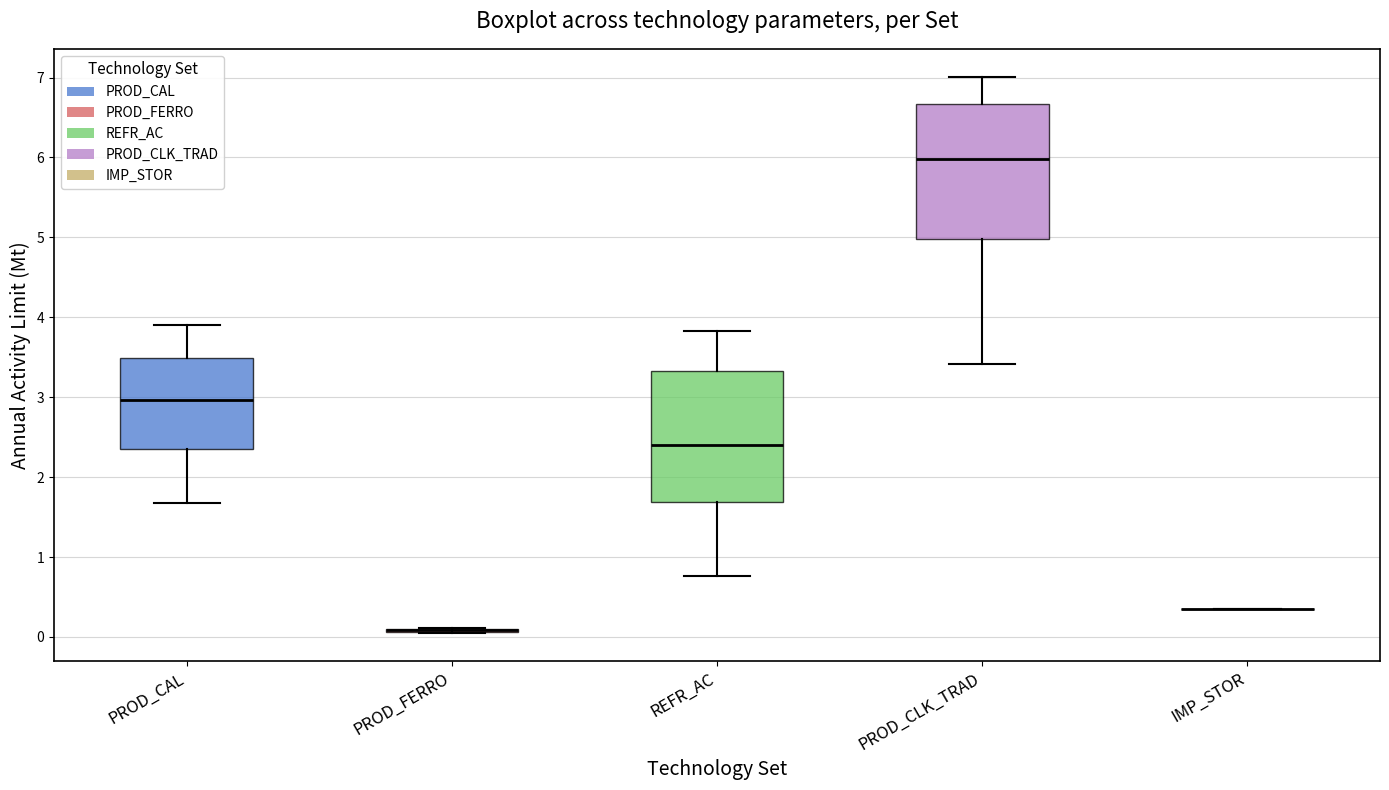

Where is the upper edge of the box for REFR_AC on the y-axis? The values are not printed on the chart, so give them approximately, as read against the axis.

3.3